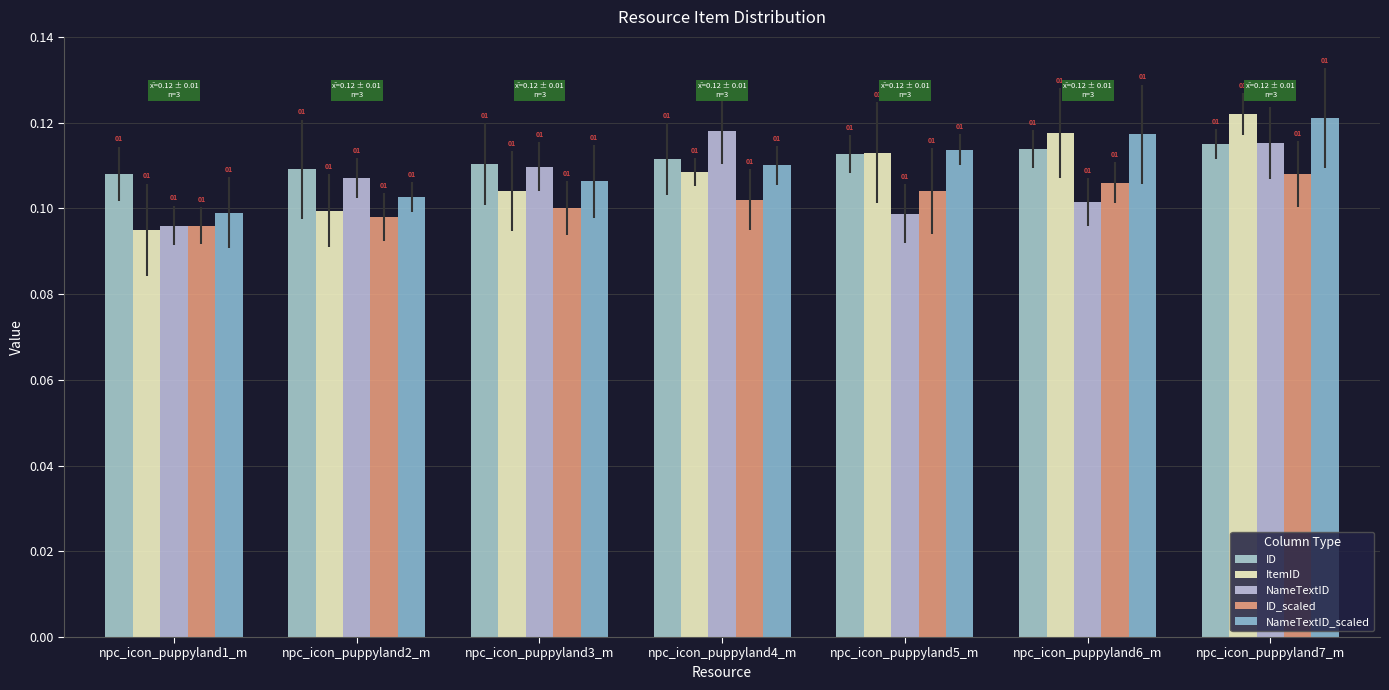

Does the chart contain any negative values?

No